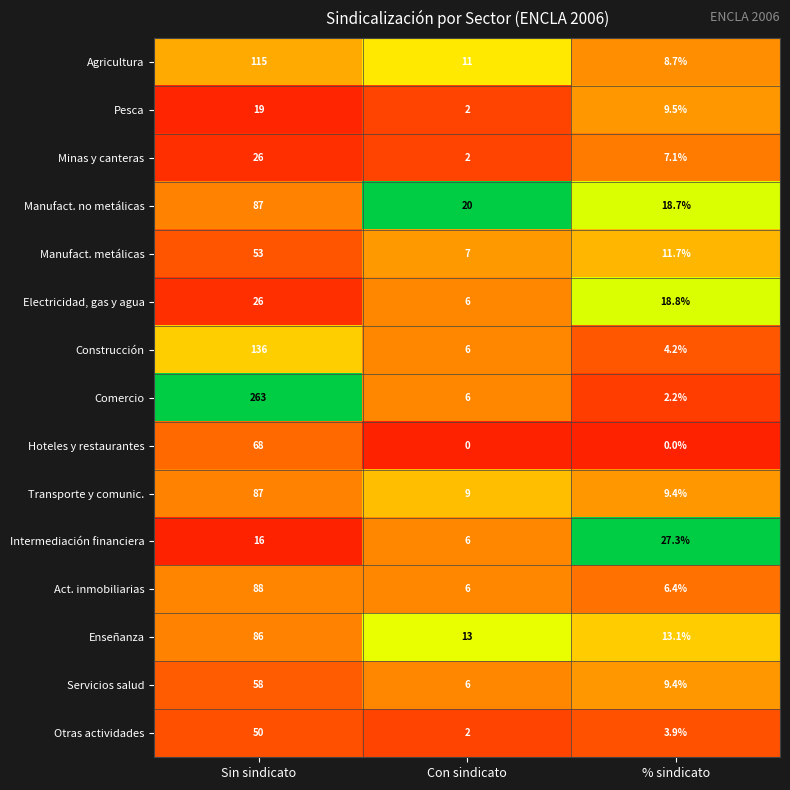

List the labels in order of Enseñanza value, smallest first.

Con sindicato, % sindicato, Sin sindicato